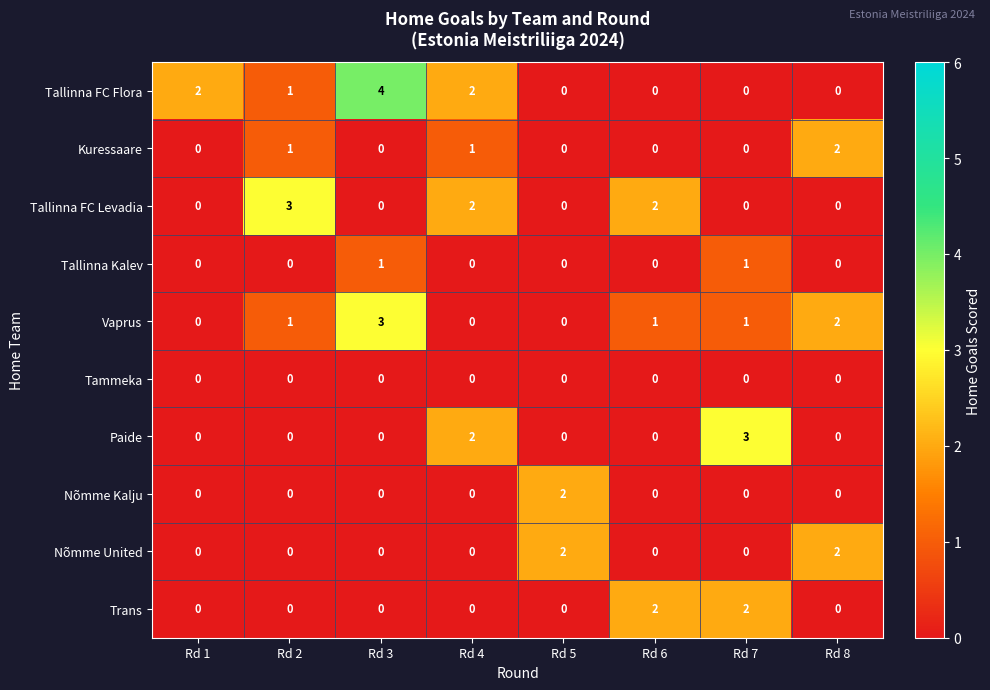

Which series has the widest spread of values?

Tallinna FC Flora